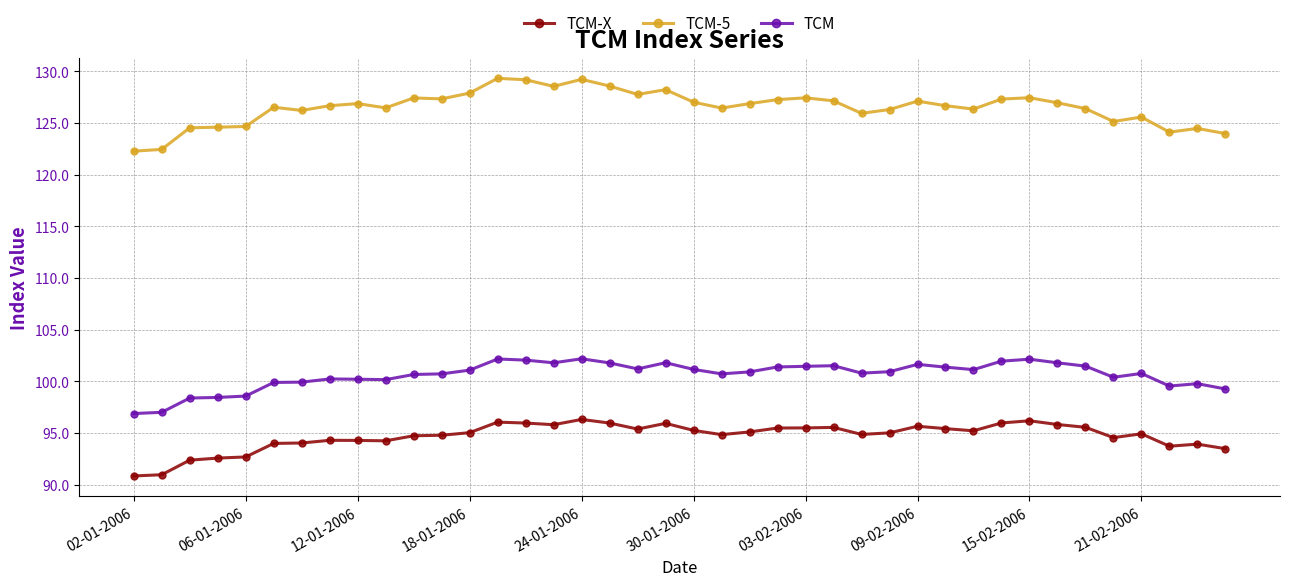

What is the maximum value shown in the chart?

129.3